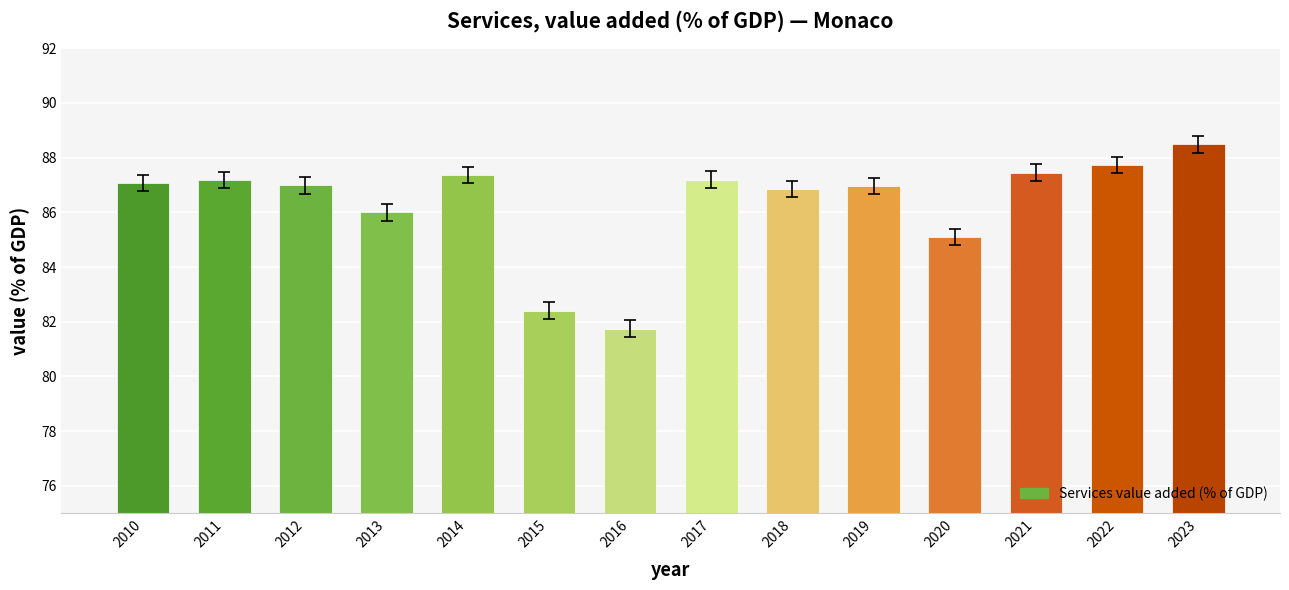

Which label corresponds to the largest value in the chart?

2023